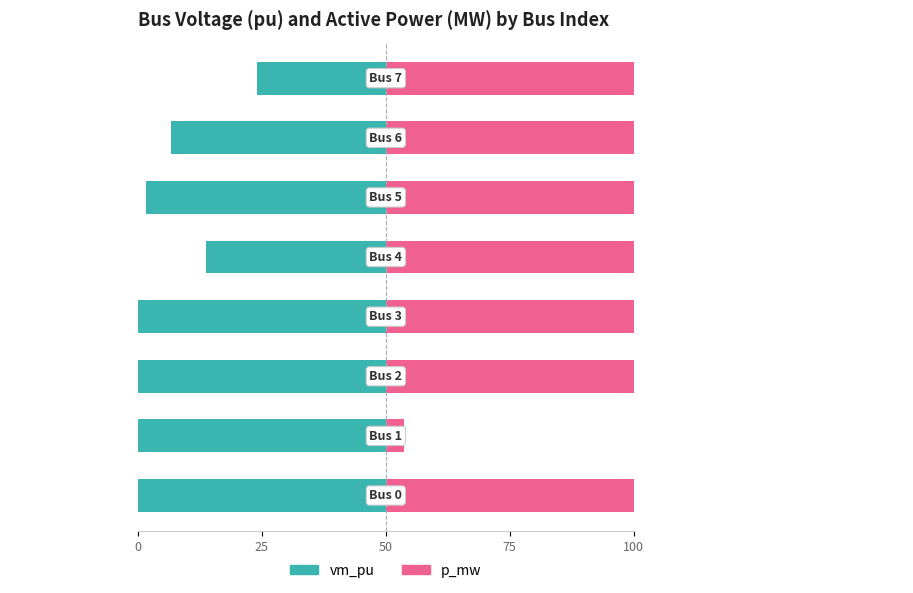

What is the difference between the highest and lowest values at 5?

122.7